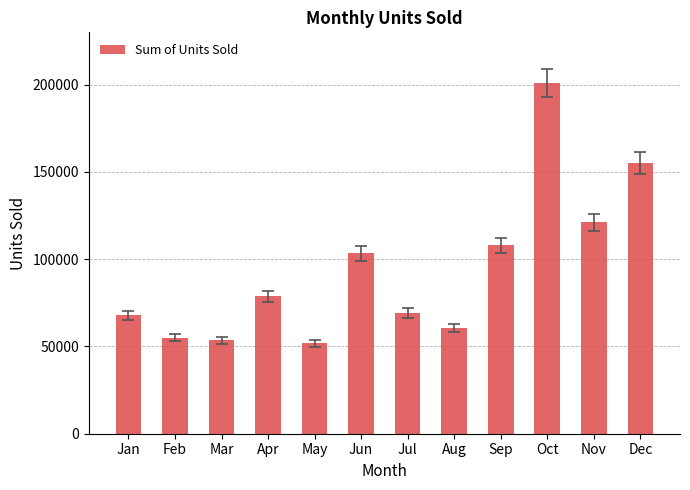

What is the value of the 5th bar from the left?

51771